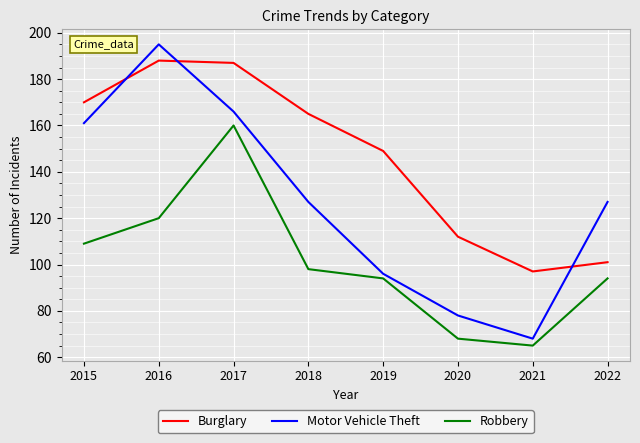

True or false: Robbery and Motor Vehicle Theft intersect in this chart.

False